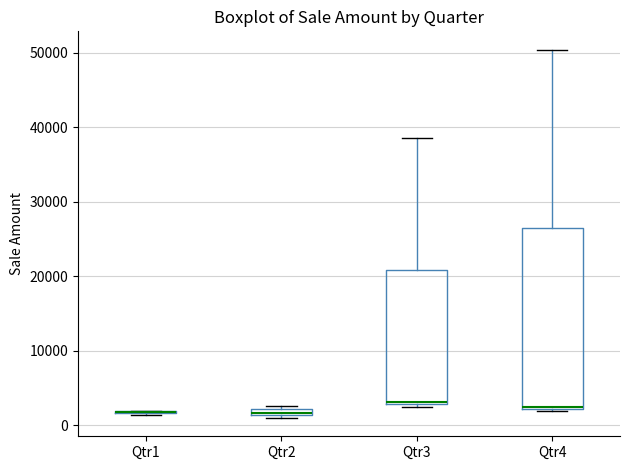

Where does the upper whisker of the box for Qtr4 end on the y-axis? The values are not printed on the chart, so give them approximately, as read against the axis.

50000